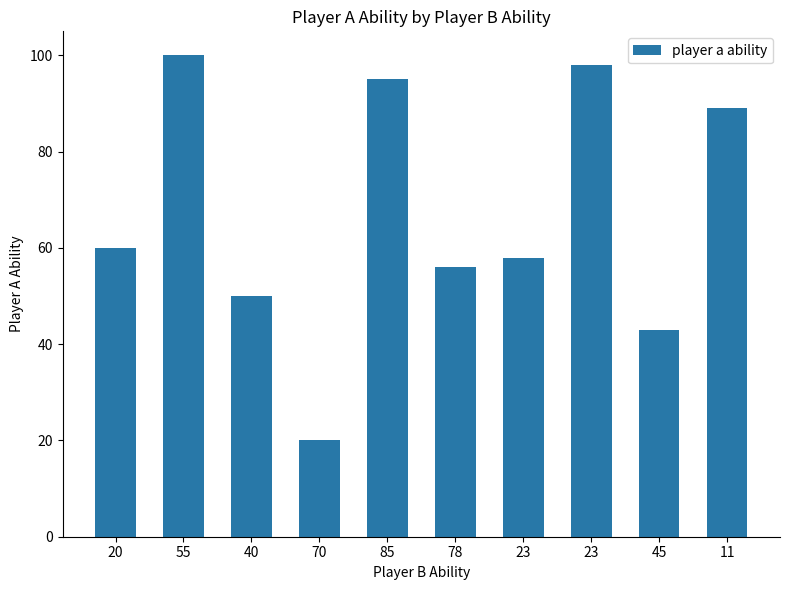

How many values are below 60?

5